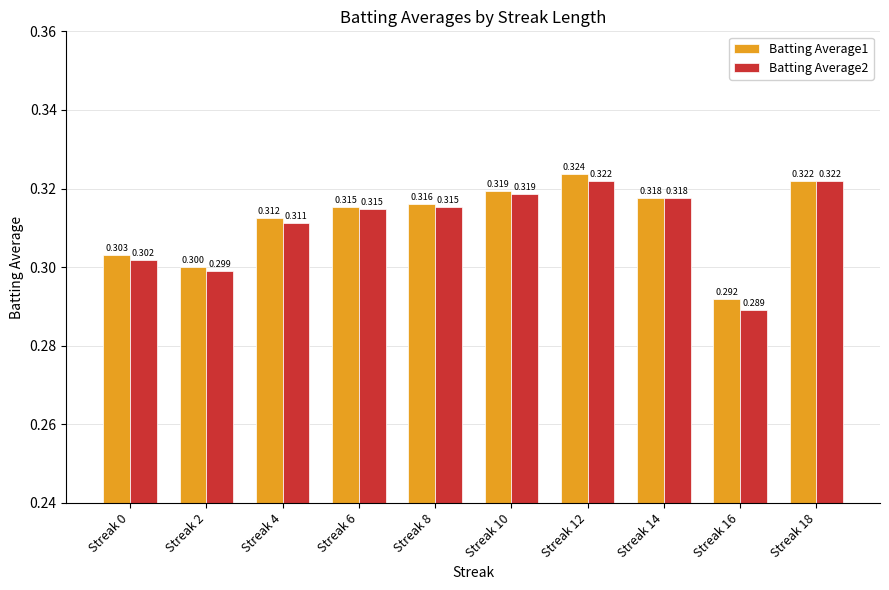

Reading left to right, what are all the values shown in this chart?

Batting Average1: Streak 0=0.3	Streak 2=0.3	Streak 4=0.3	Streak 6=0.3	Streak 8=0.3	Streak 10=0.3	Streak 12=0.3	Streak 14=0.3	Streak 16=0.3	Streak 18=0.3
Batting Average2: Streak 0=0.3	Streak 2=0.3	Streak 4=0.3	Streak 6=0.3	Streak 8=0.3	Streak 10=0.3	Streak 12=0.3	Streak 14=0.3	Streak 16=0.3	Streak 18=0.3